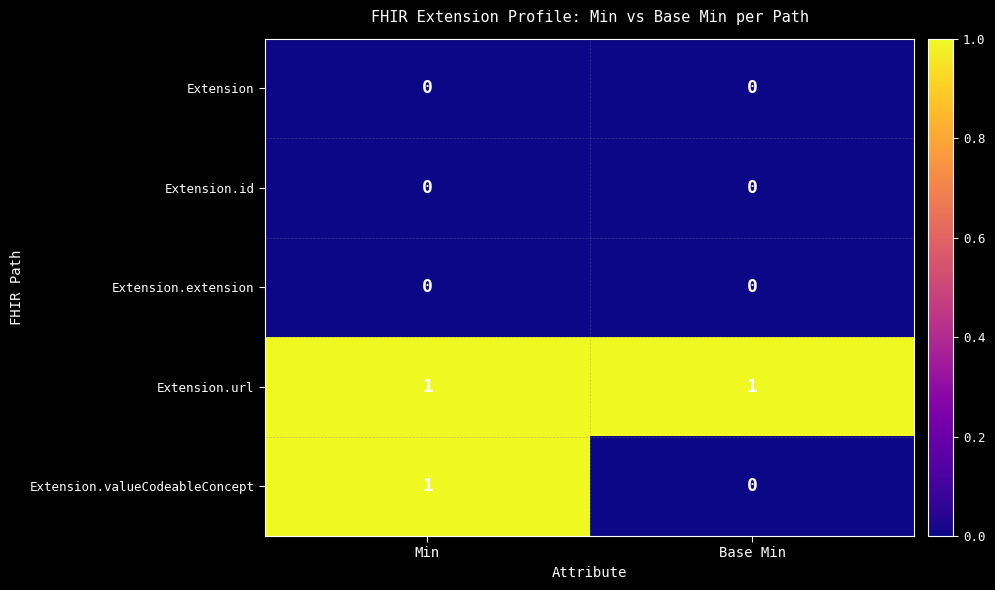

The value of Extension.url at Min is 0. True or false?

False